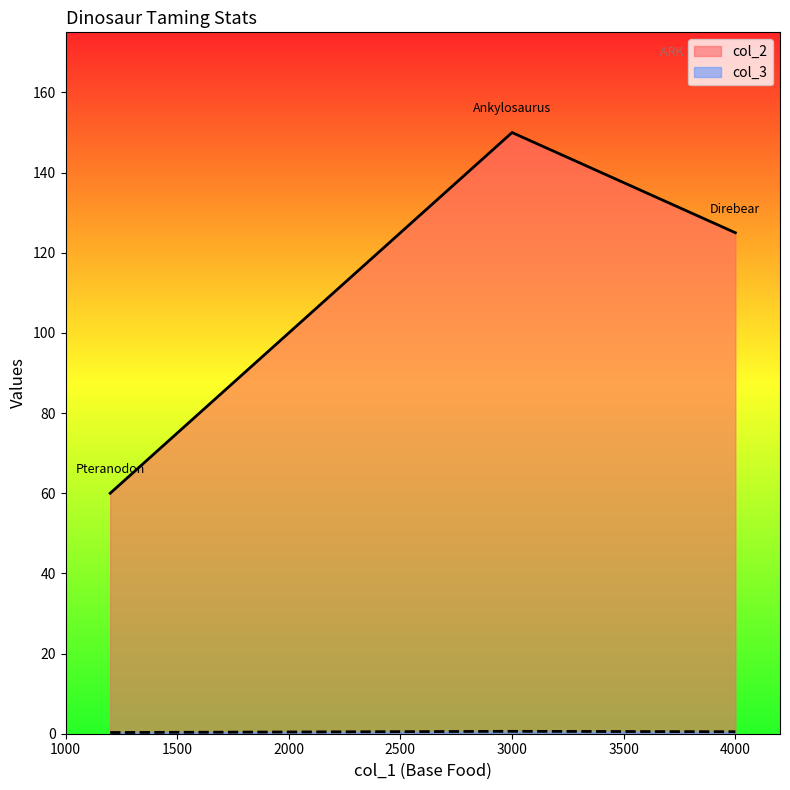

At 4000, list the series in order from largest to smallest.

col_2, col_3